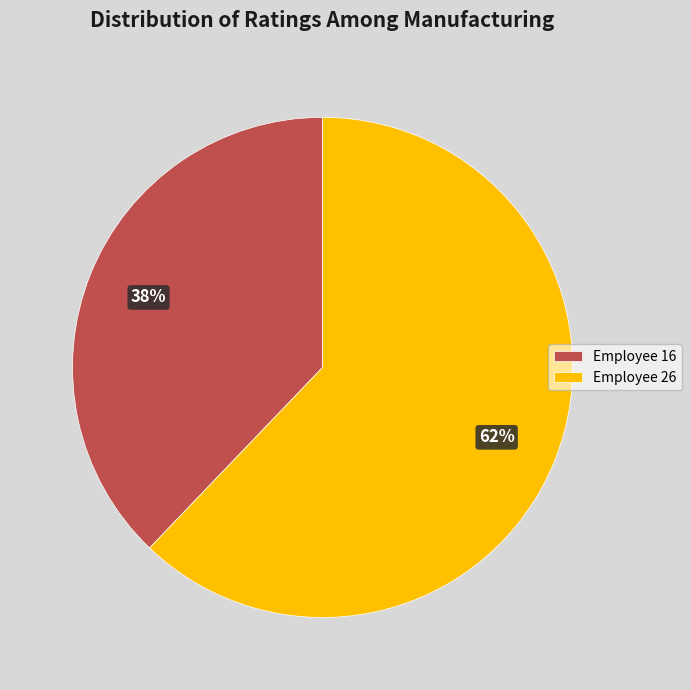

What is the smallest slice in the pie chart?

Employee 16